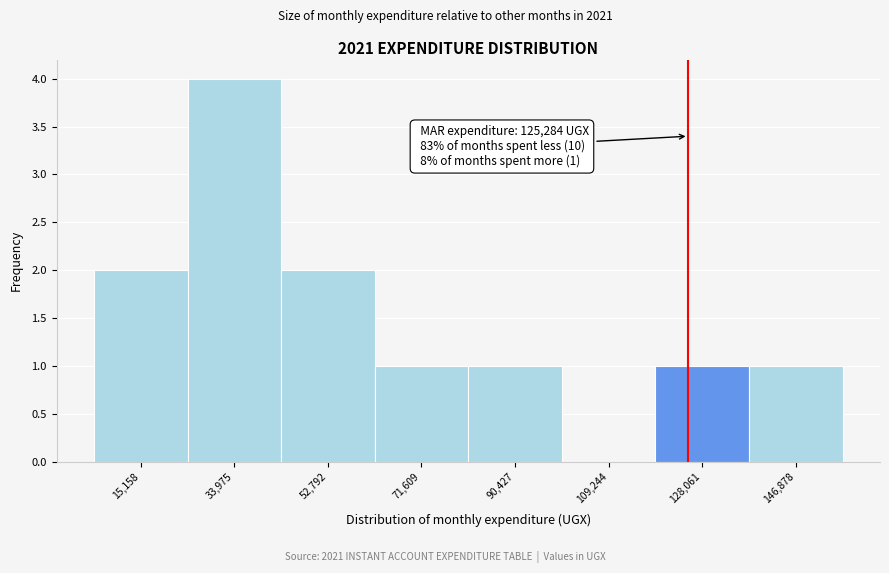

Which range on the x-axis has the tallest bar?

24000 to 44000